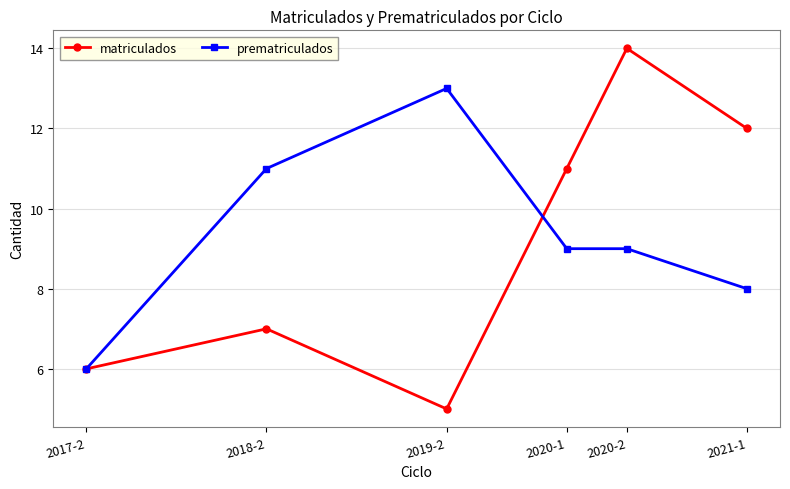

At which label does prematriculados first exceed 9?

2018-2